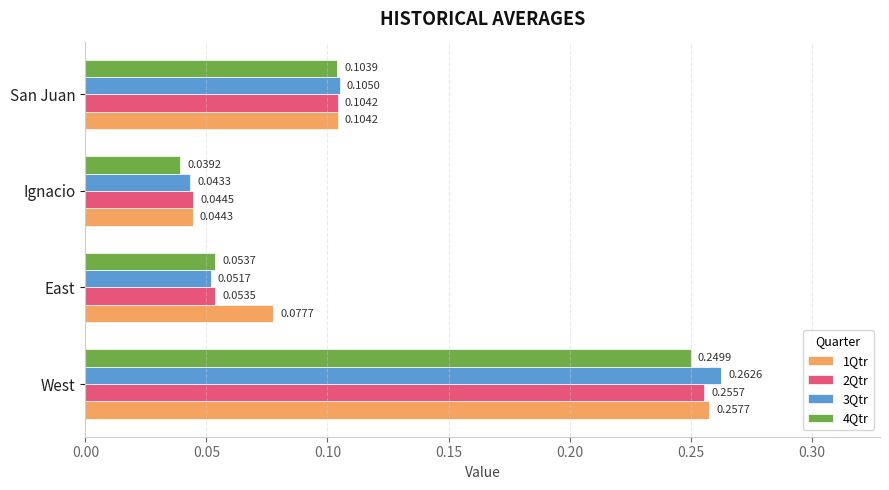

At which label does 2Qtr reach its minimum?

Ignacio